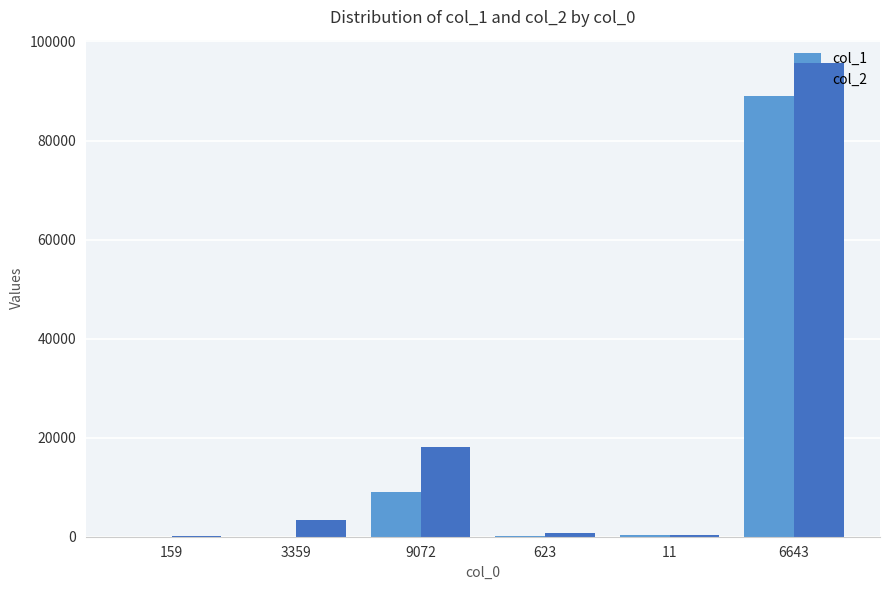

Are the bars grouped side by side (vs. stacked)?

Yes